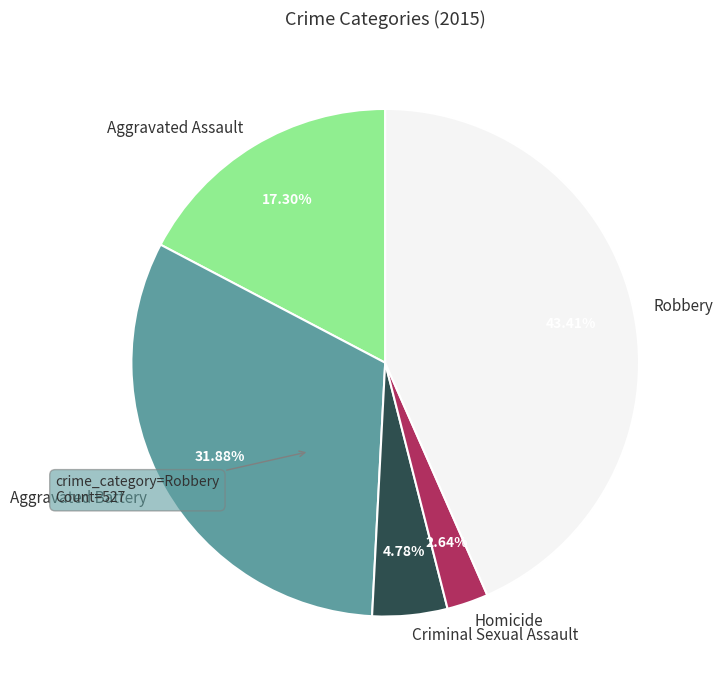

To the nearest percent, what is the average slice percentage?

20%